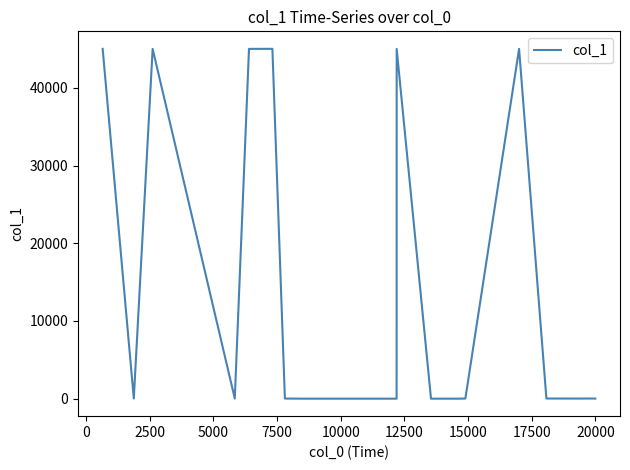

What is the average value?

13515